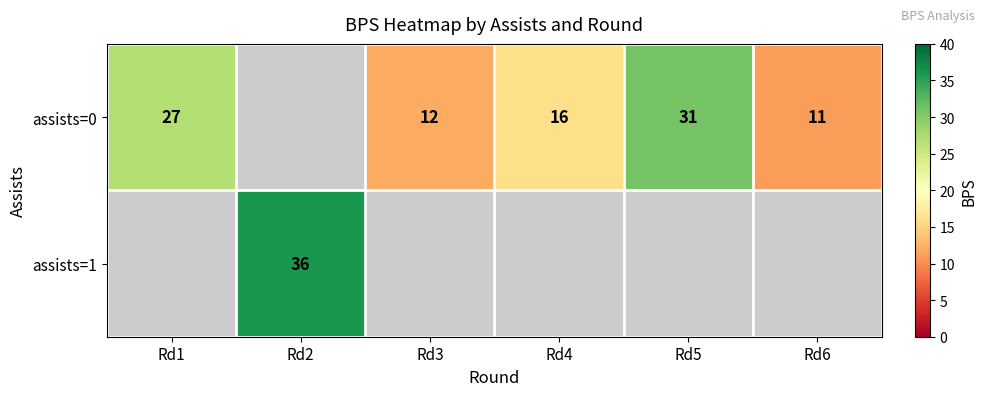

At which category does the chart reach its minimum across all series?

Rd6